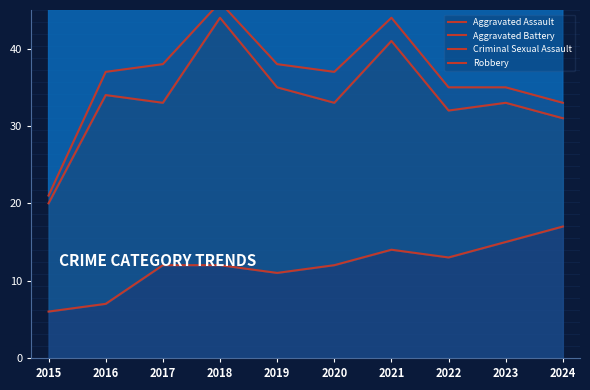

The value of Criminal Sexual Assault at 2017 is 54. True or false?

False